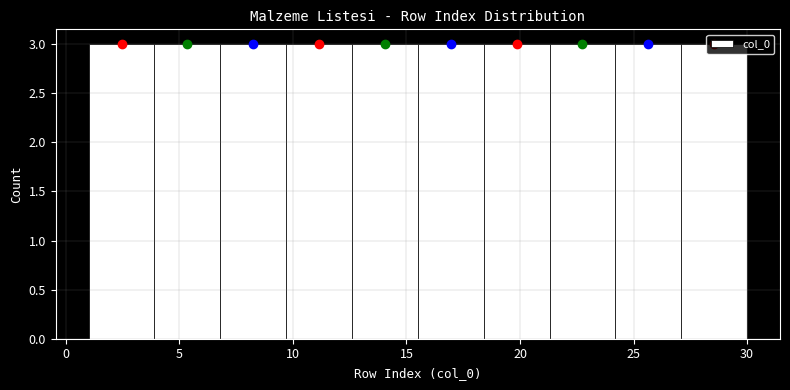

Reading left to right, list every bar in this chart as the range it spans on the x-axis followed by its height. Neither the bar edges nor the heights are printed on the chart, so give them approximately, as read against the axes.

1.0 to 3.9: 3
3.9 to 6.8: 3
6.8 to 9.7: 3
9.7 to 12.6: 3
12.6 to 15.5: 3
15.5 to 18.4: 3
18.4 to 21.3: 3
21.3 to 24.2: 3
24.2 to 27.1: 3
27.1 to 30.0: 3